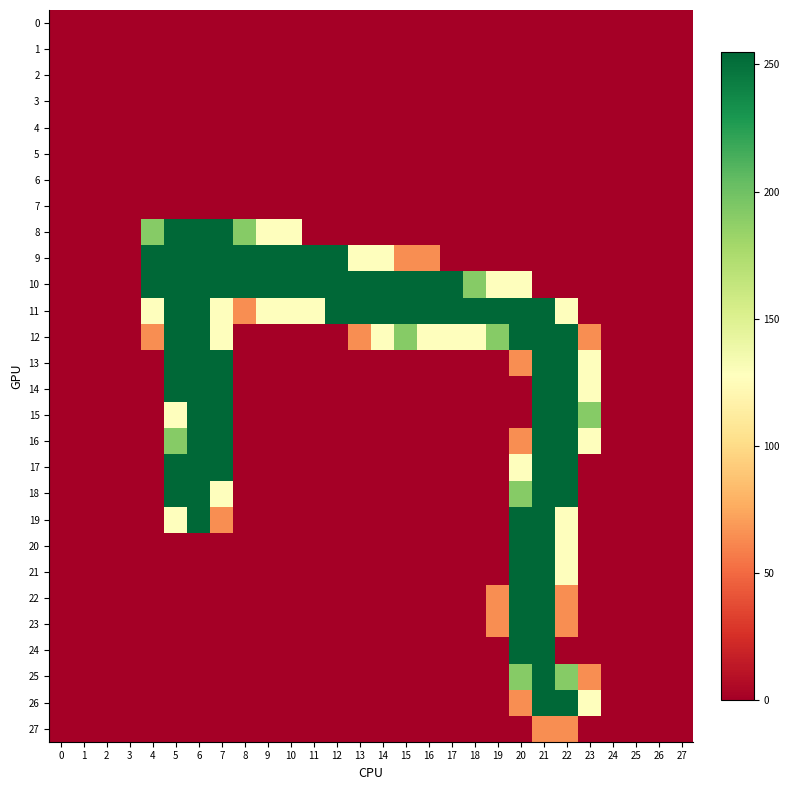

At how many categories does at least one series exceed 83?

20